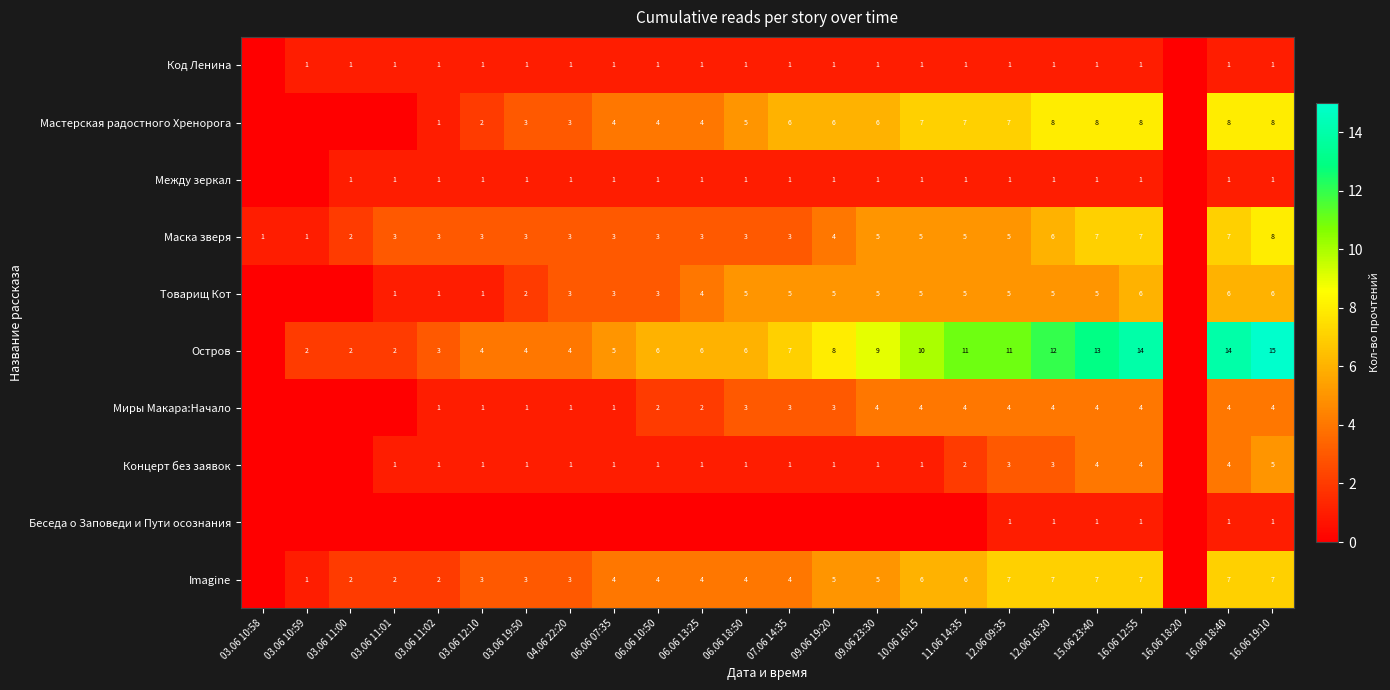

What is the sum of the Остров values at 11.06 14:35 and 03.06 11:00?

13